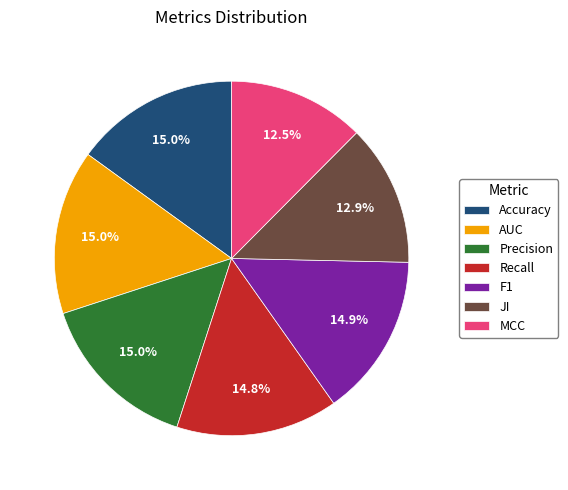

What portion of the pie excludes F1?

85.1%